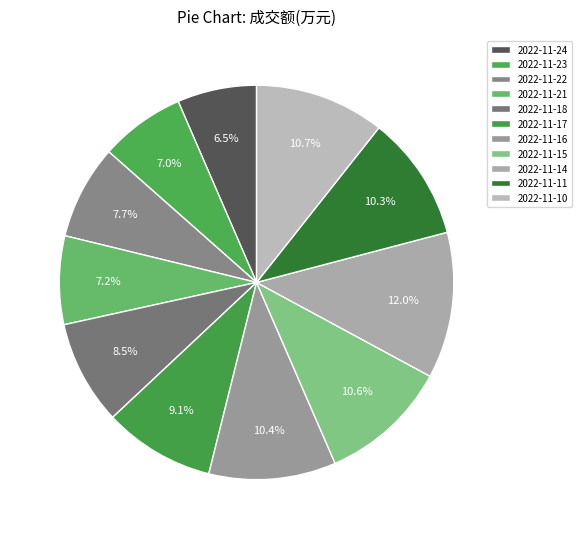

What percentage do 2022-11-22 and 2022-11-16 together represent?

18.1%